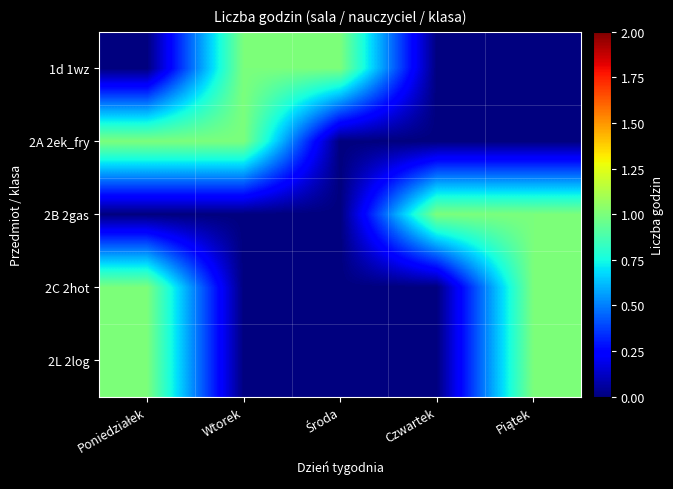

Between Piątek and Poniedziałek, which is larger?

Piątek